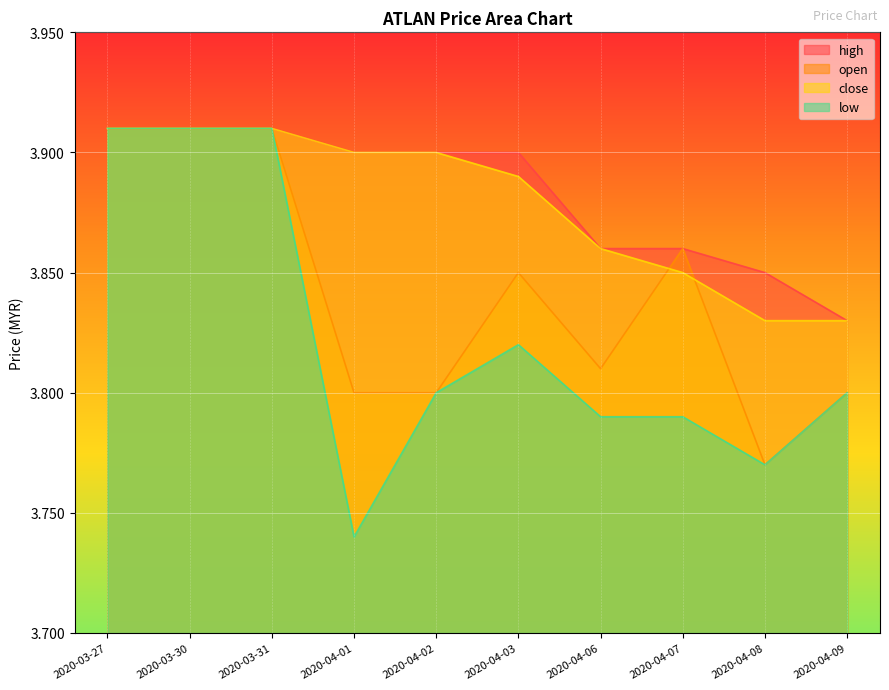

At which category does open reach its first local valley?

2020-04-06